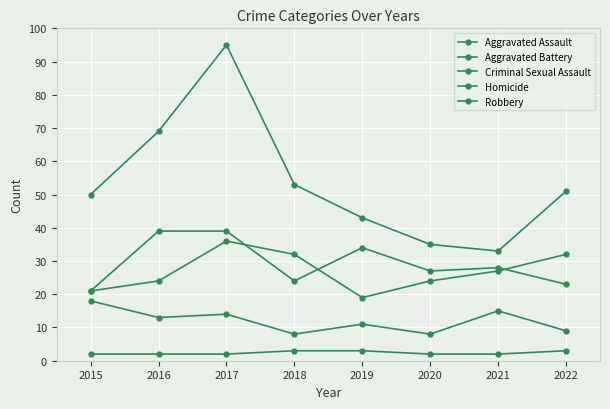

True or false: Homicide and Robbery intersect in this chart.

False